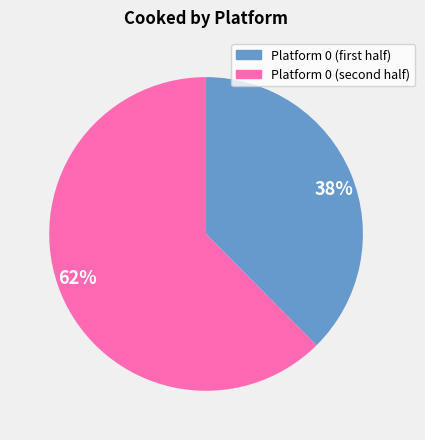

True or false: 62% accounts for 57% of the total.

False